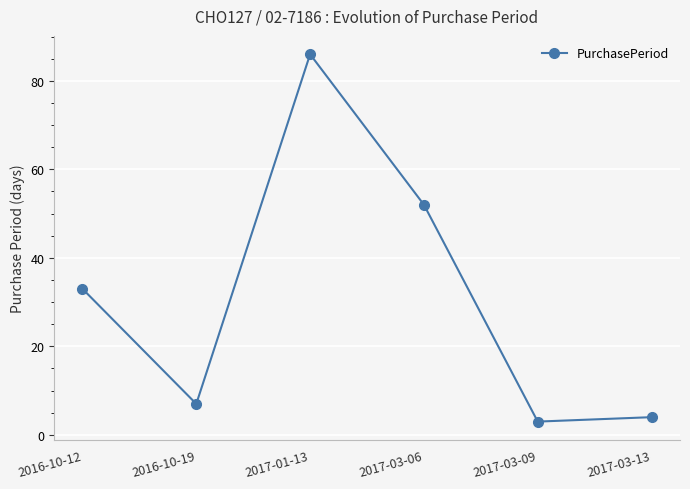

List the labels in order of value, smallest first.

2017-03-09, 2017-03-13, 2016-10-19, 2016-10-12, 2017-03-06, 2017-01-13